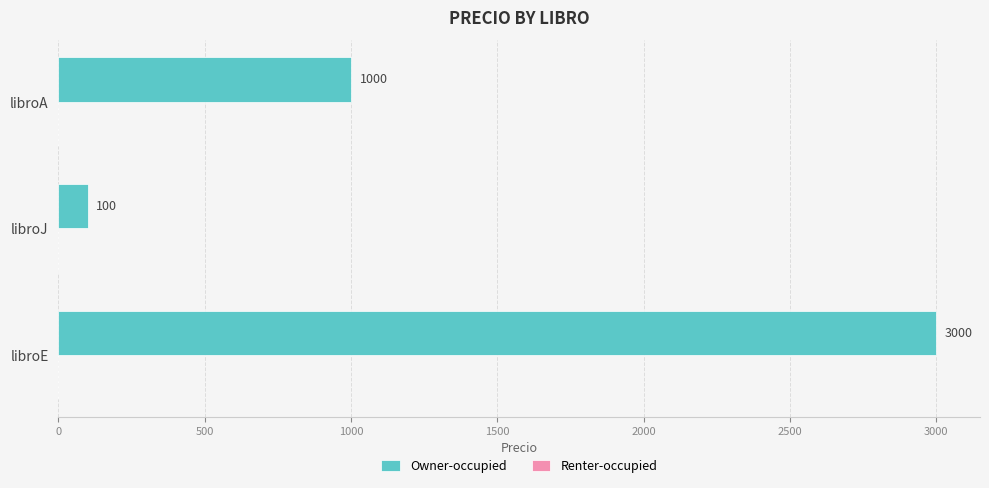

What is the difference between the values at libroE and libroJ?

2900